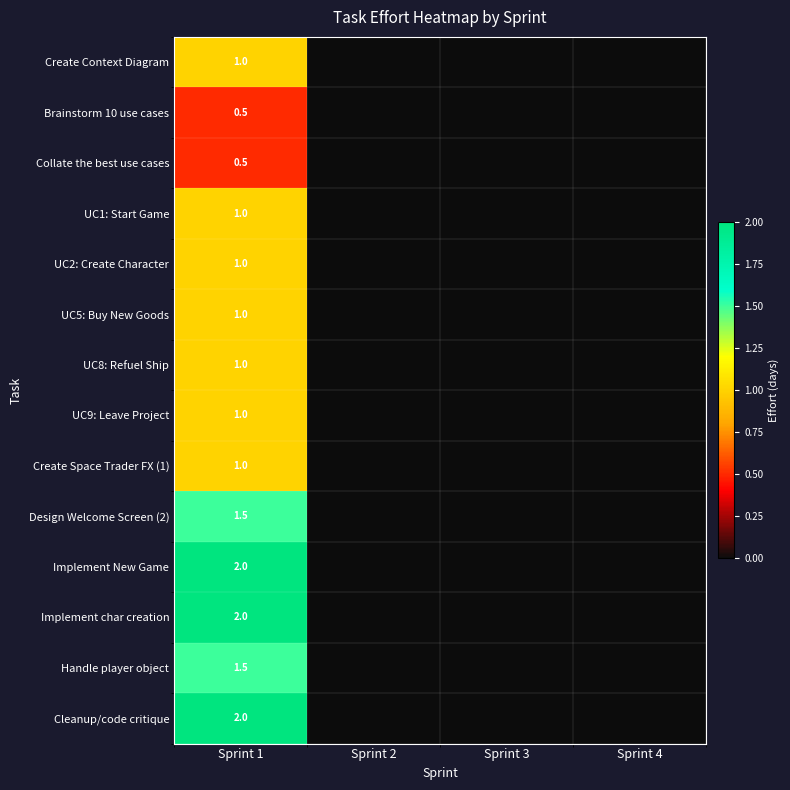

Is it true that Create Space Trader FX (1) equals 1.0 at Sprint 1?

True